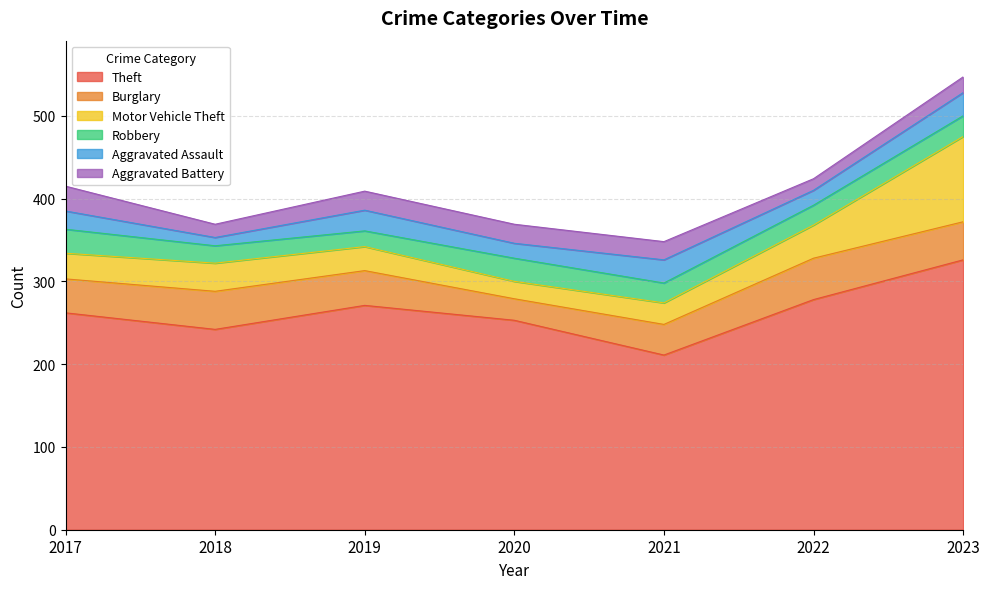

At which label does Motor Vehicle Theft first exceed 31?

2018